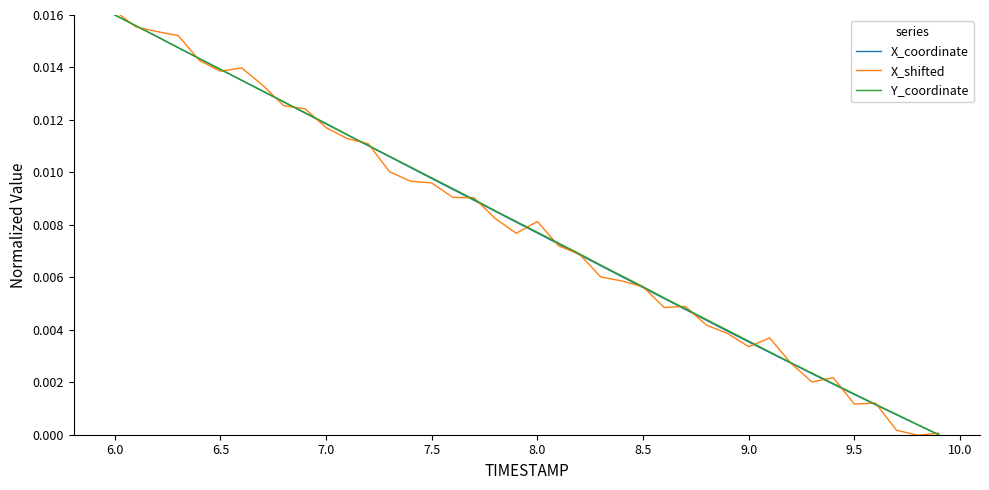

Which series has the largest range (max minus min)?

X_shifted